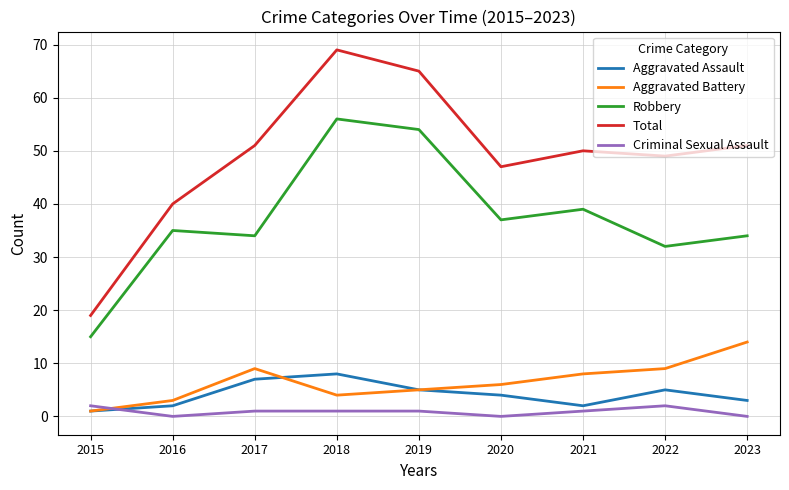

What is the spread (max minus min) of values at 2020?

47